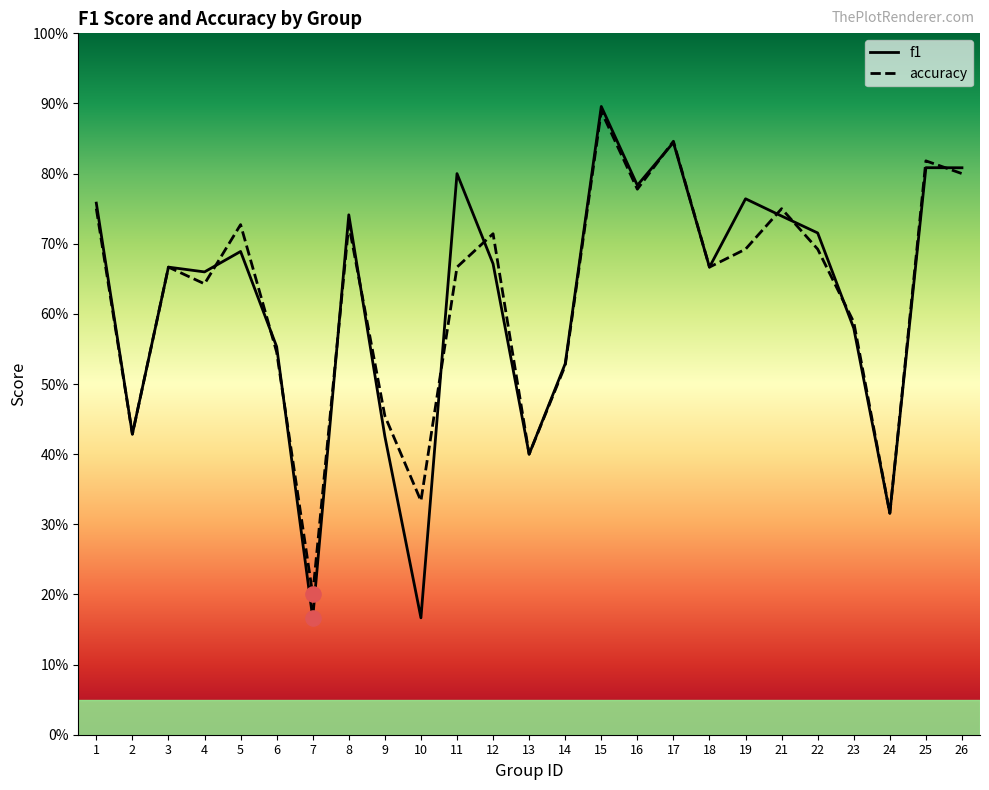

Which series has the largest total across all categories?

accuracy